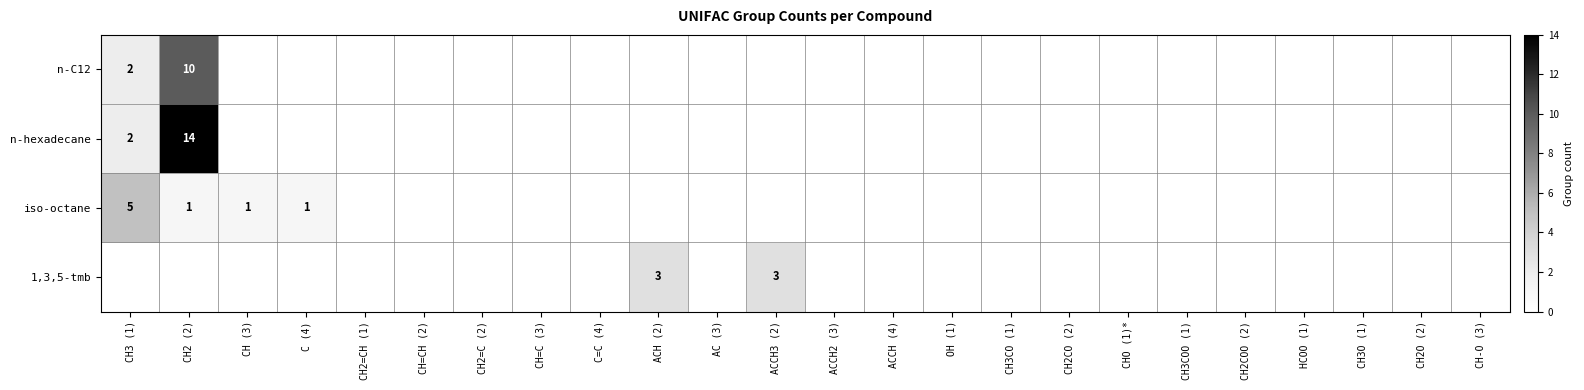

Is it true that n-C12 equals 3 at CH2 (2)?

False